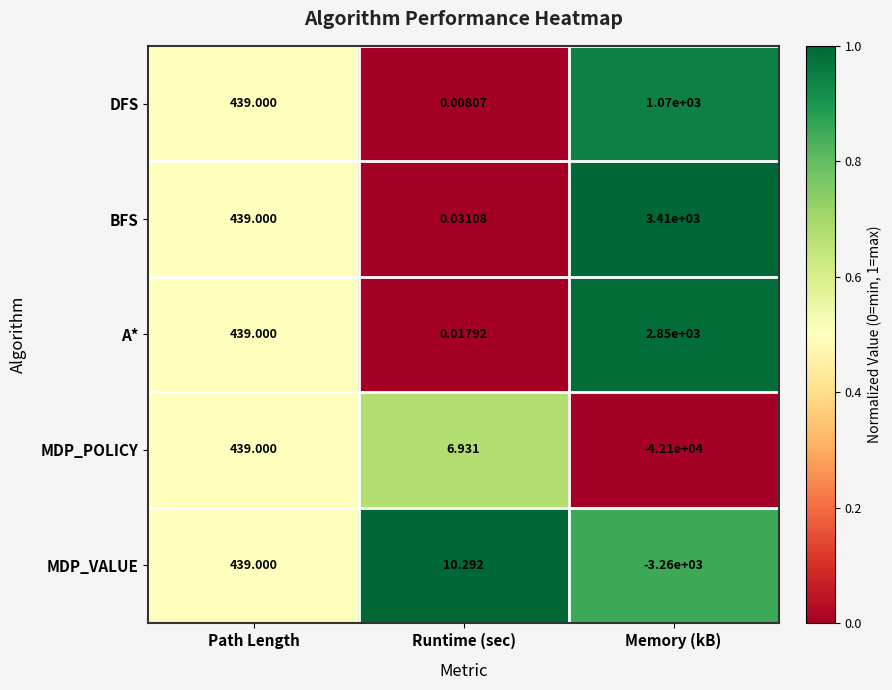

Is the value of MDP_POLICY at Memory (kB) greater than the value of DFS at Memory (kB)?

No